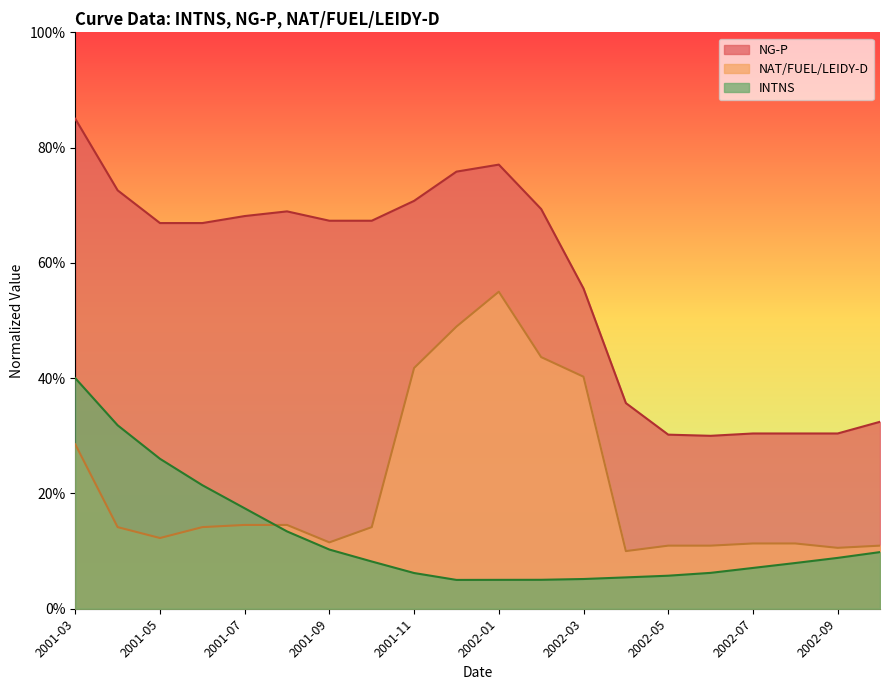

Which series has the largest range (max minus min)?

NG-P